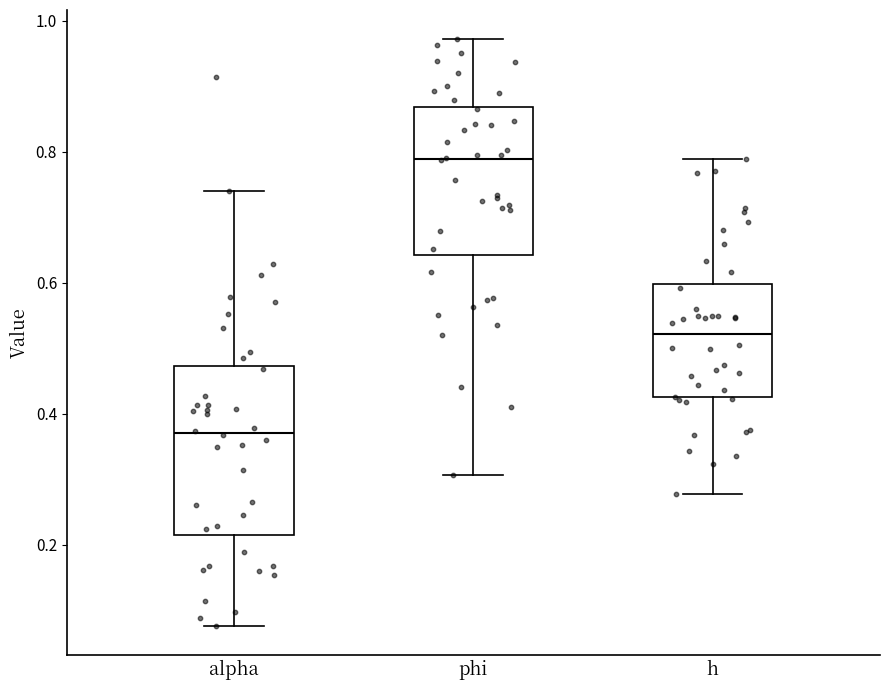

Reading left to right, transcribe this box plot: for each box, give where its median line is, the range the box spans, and where its two whiskers end, as read against the y-axis. The values are not printed on the chart, so give them approximately, as read against the axis.

alpha: median 0.38, box 0.22 to 0.48, whiskers 0.08 to 0.74
phi: median 0.78, box 0.64 to 0.86, whiskers 0.30 to 0.98
h: median 0.52, box 0.42 to 0.60, whiskers 0.28 to 0.78